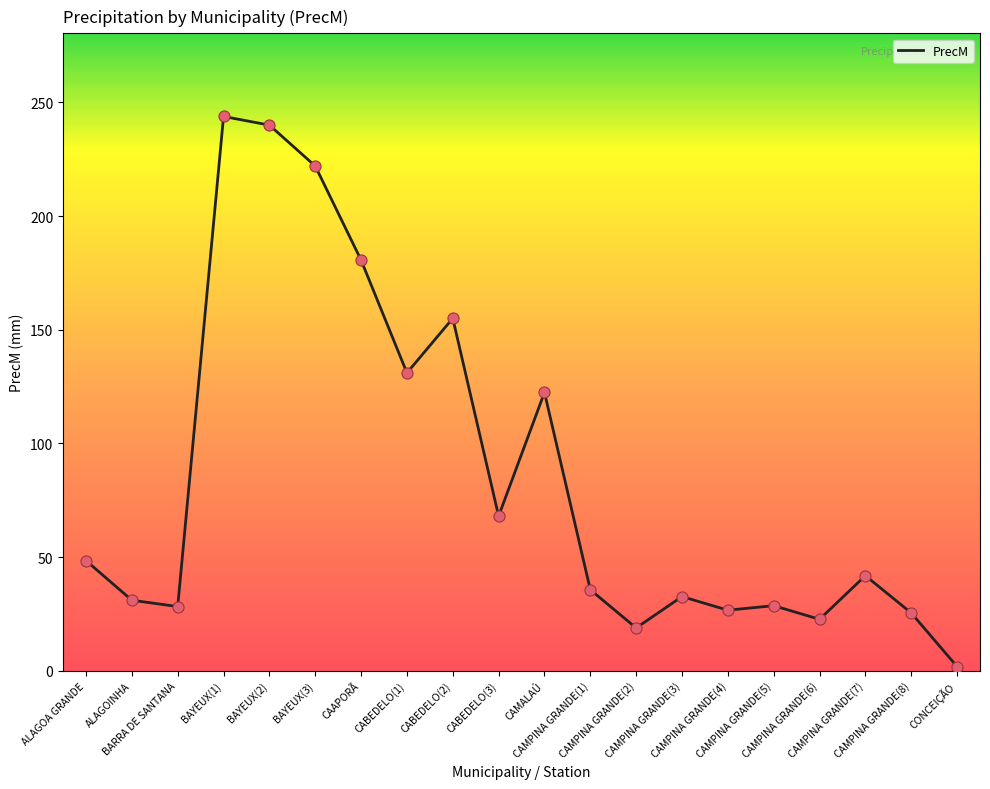

What is the change in value from ALAGOA GRANDE to CAMPINA GRANDE(5)?

-19.8